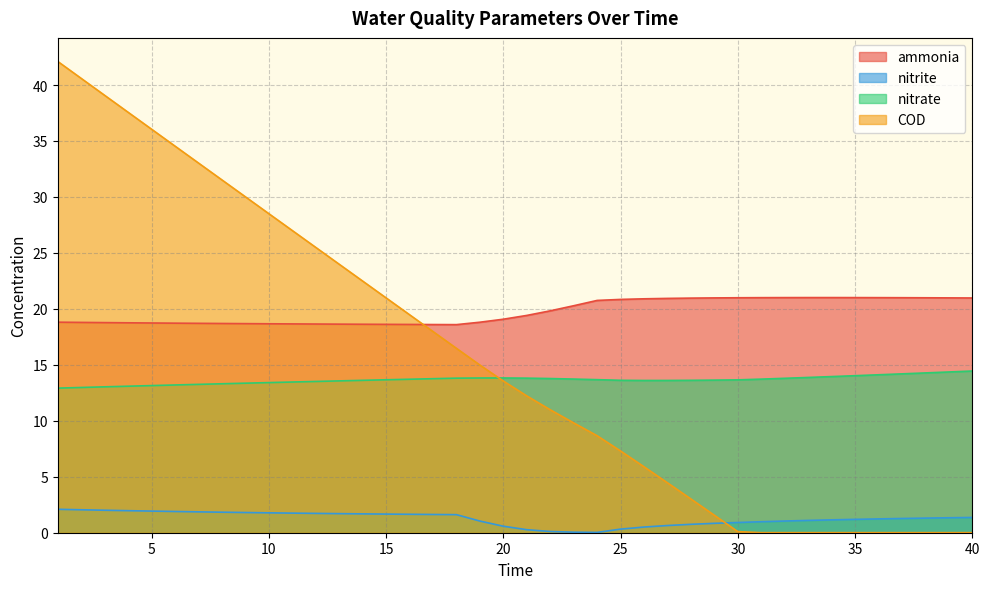

How many lines are shown in the chart?

4